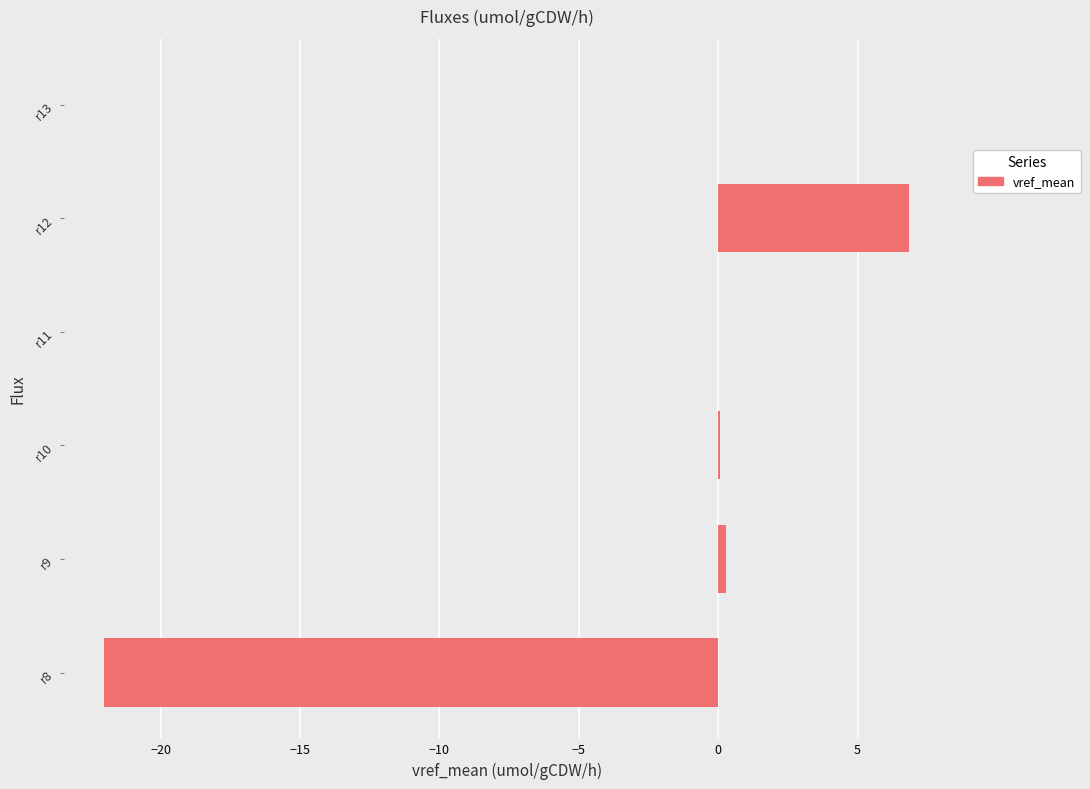

Are the bars horizontal?

Yes